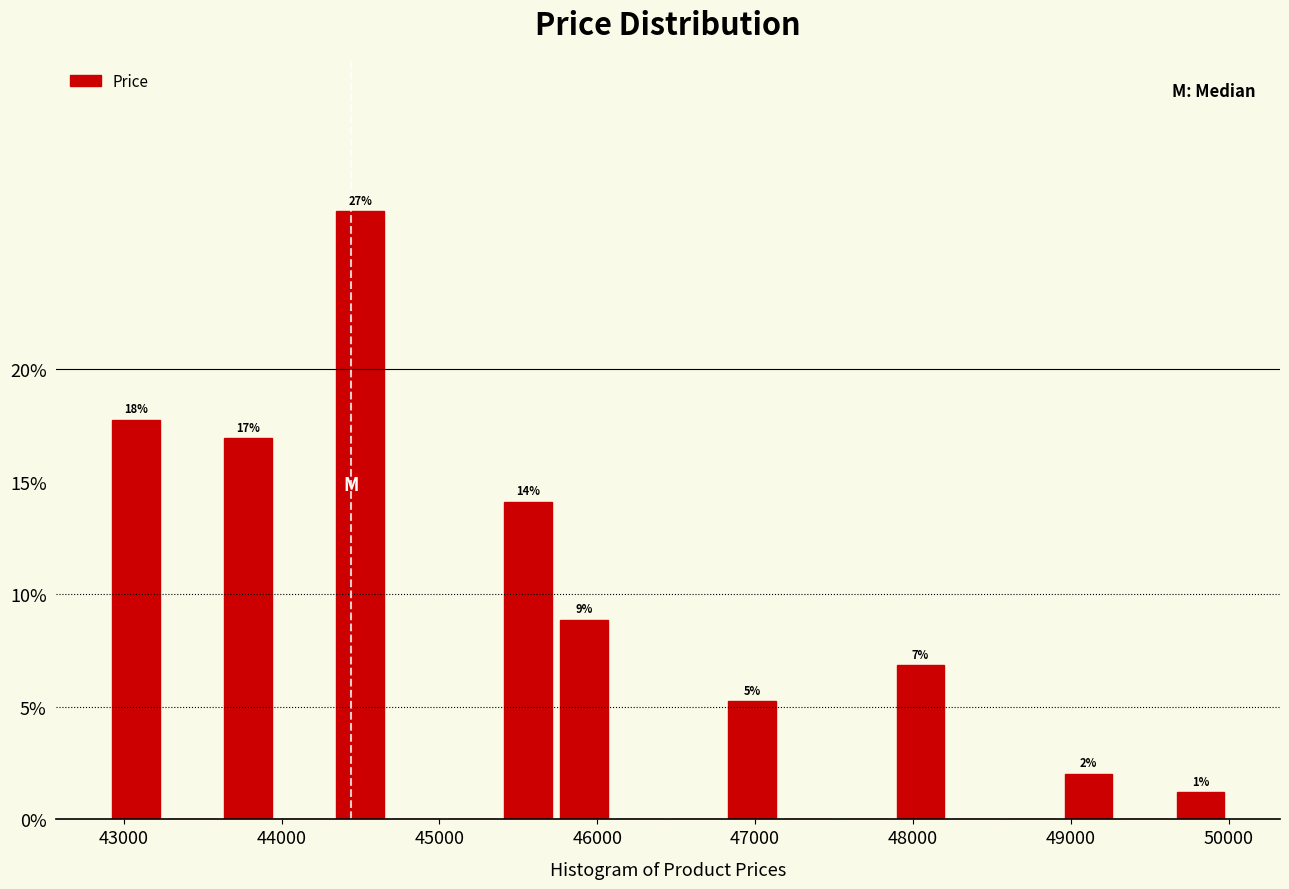

Around what value on the x-axis is the tallest bar? Give the approximate position of its centre, as read against the axis.

44500